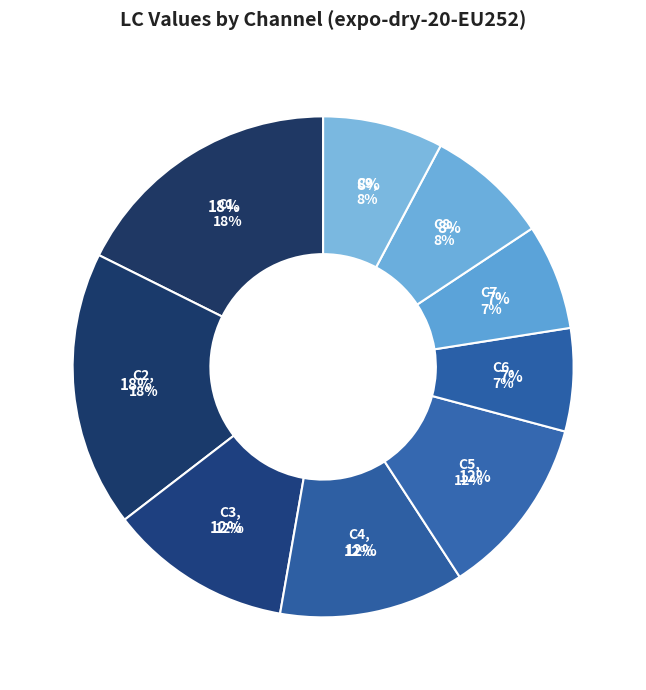

Rank the categories by value from lowest to highest.

C6, C7, C9, C8, C5, C3, C4, C1, C2